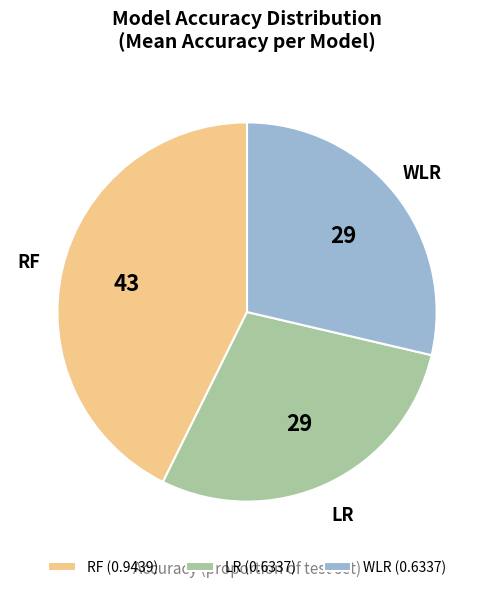

Is the sum of RF and WLR greater than half?

Yes